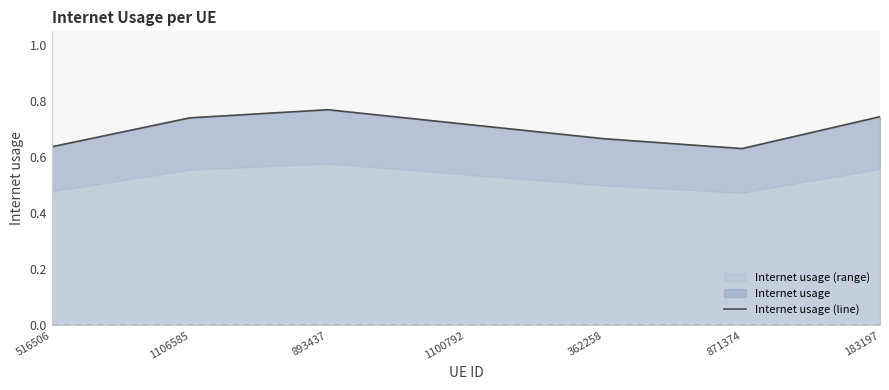

Does the chart have visible grid lines?

No